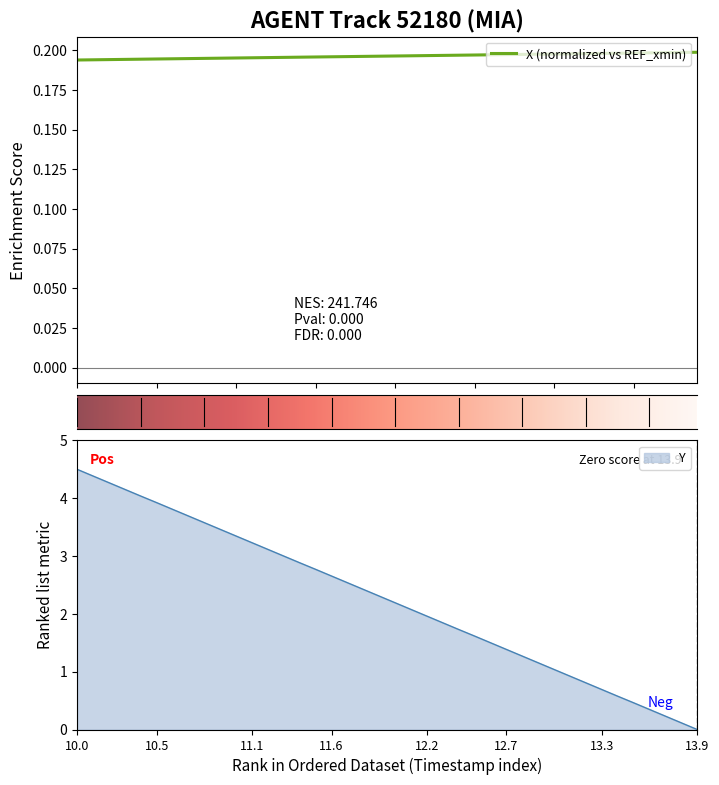

The value of Y at 10.0 is 6.4. True or false?

False